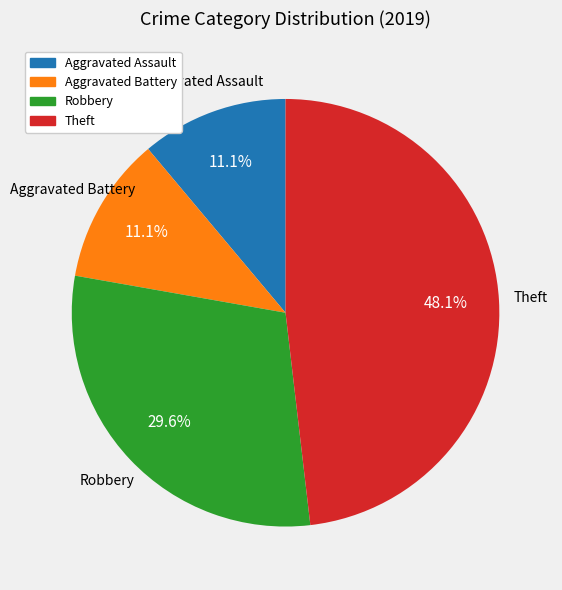

Count the number of slices in the pie.

4